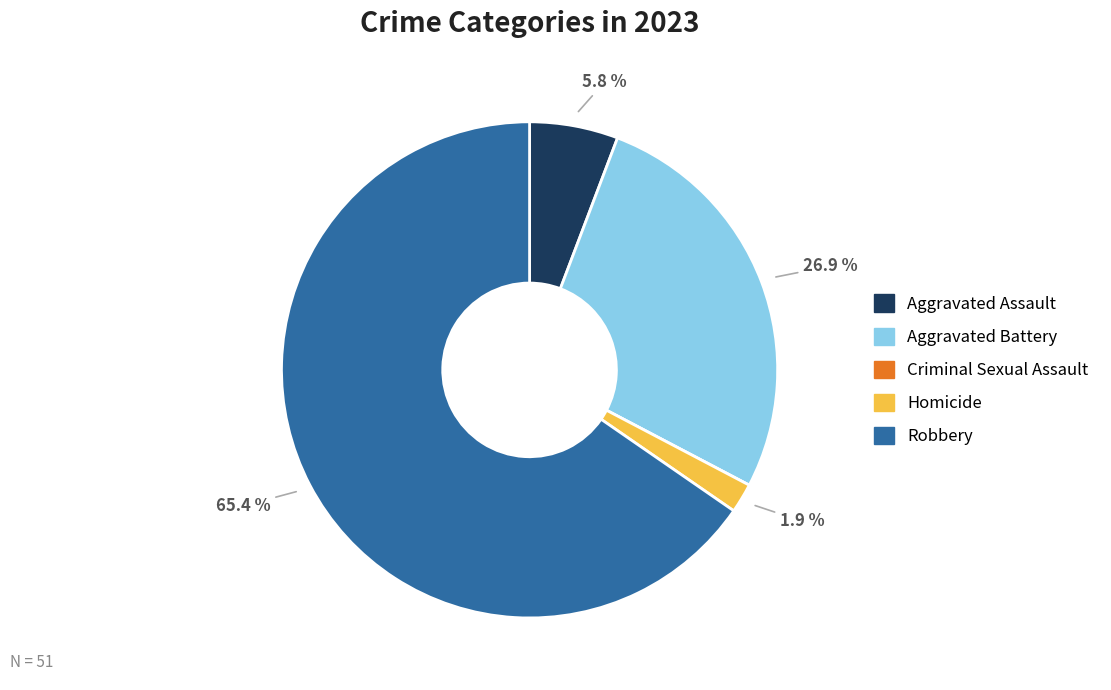

The Aggravated Battery slice represents 27% of the pie. True or false?

True